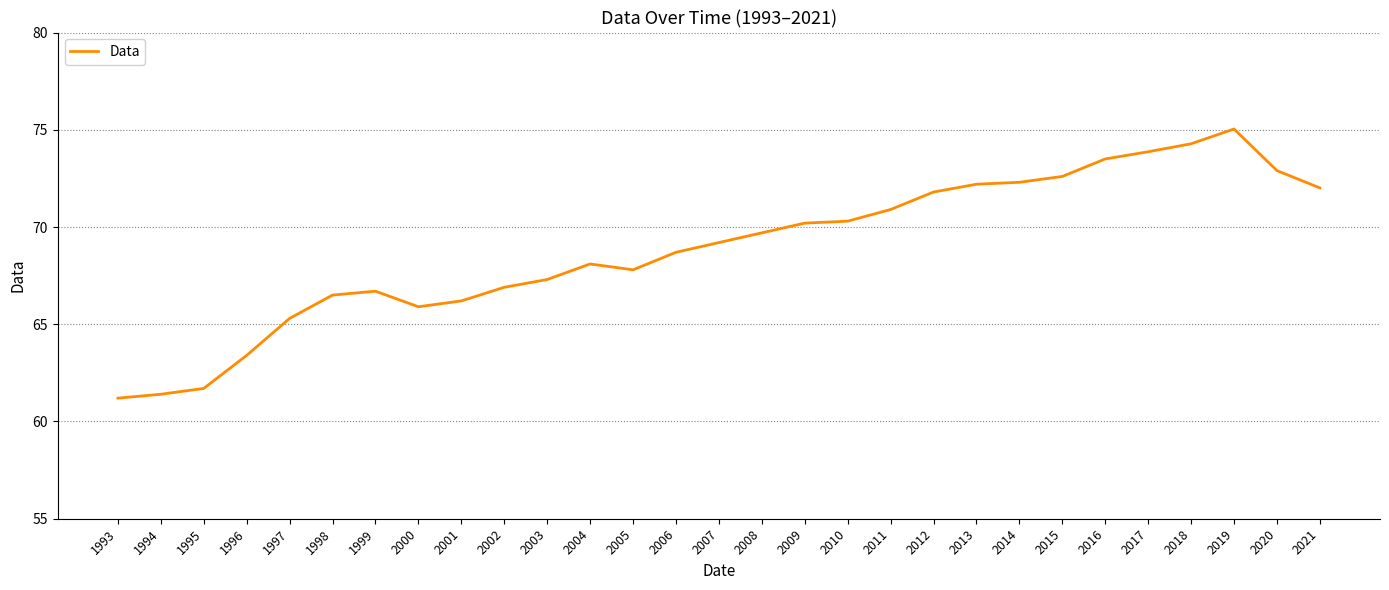

How many lines are shown in the chart?

1